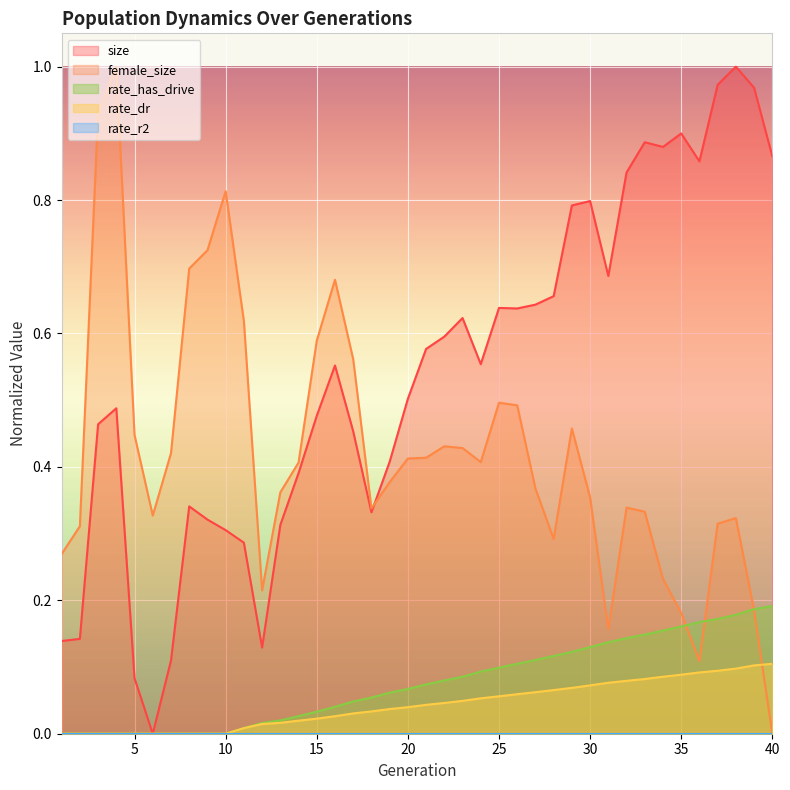

True or false: rate_dr has a value of 0.0 at 14.

True